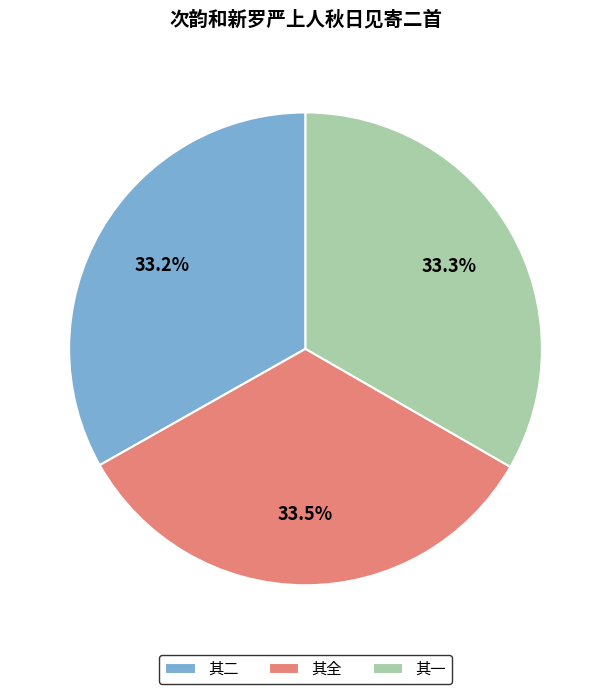

Approximately how many times larger is the value at 其全 compared to 其一?

1.0